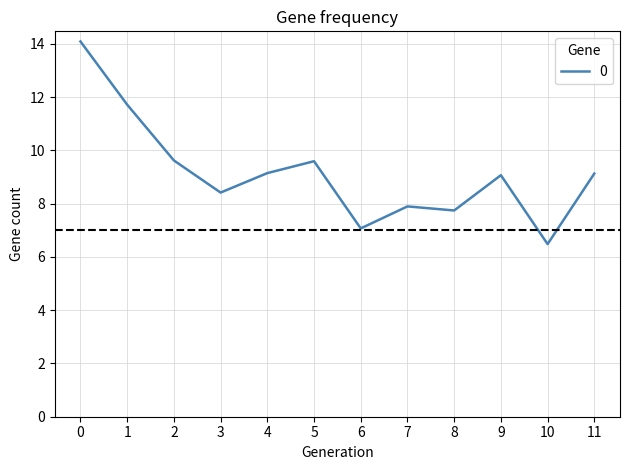

At which category does the chart reach its minimum across all series?

10